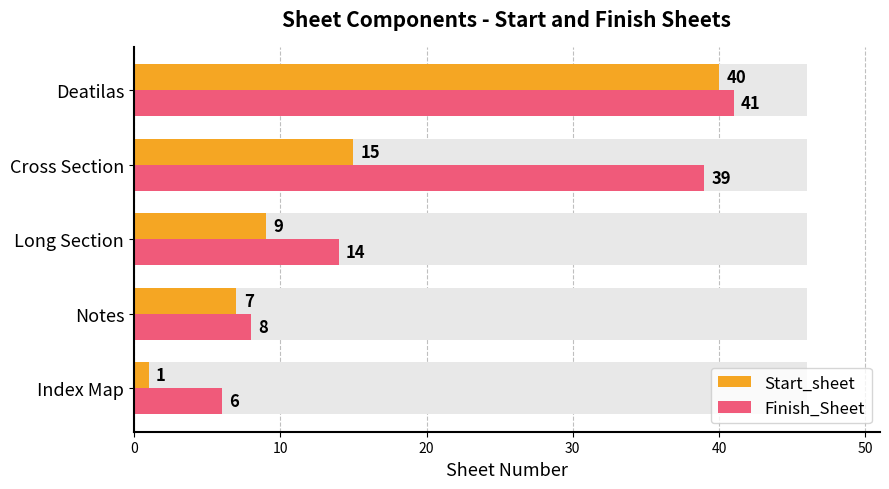

True or false: Start_sheet has a value of 16 at Deatilas.

False